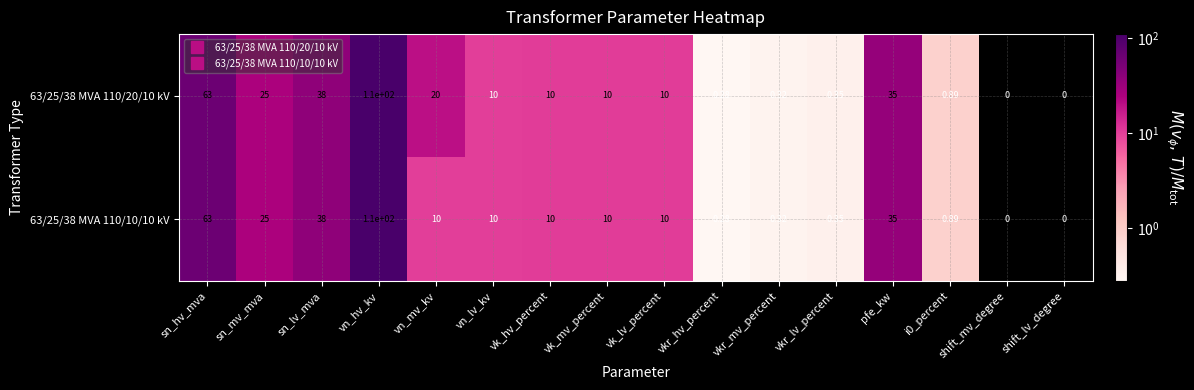

At which label does 63/25/38 MVA 110/20/10 kV reach its peak?

vn_hv_kv